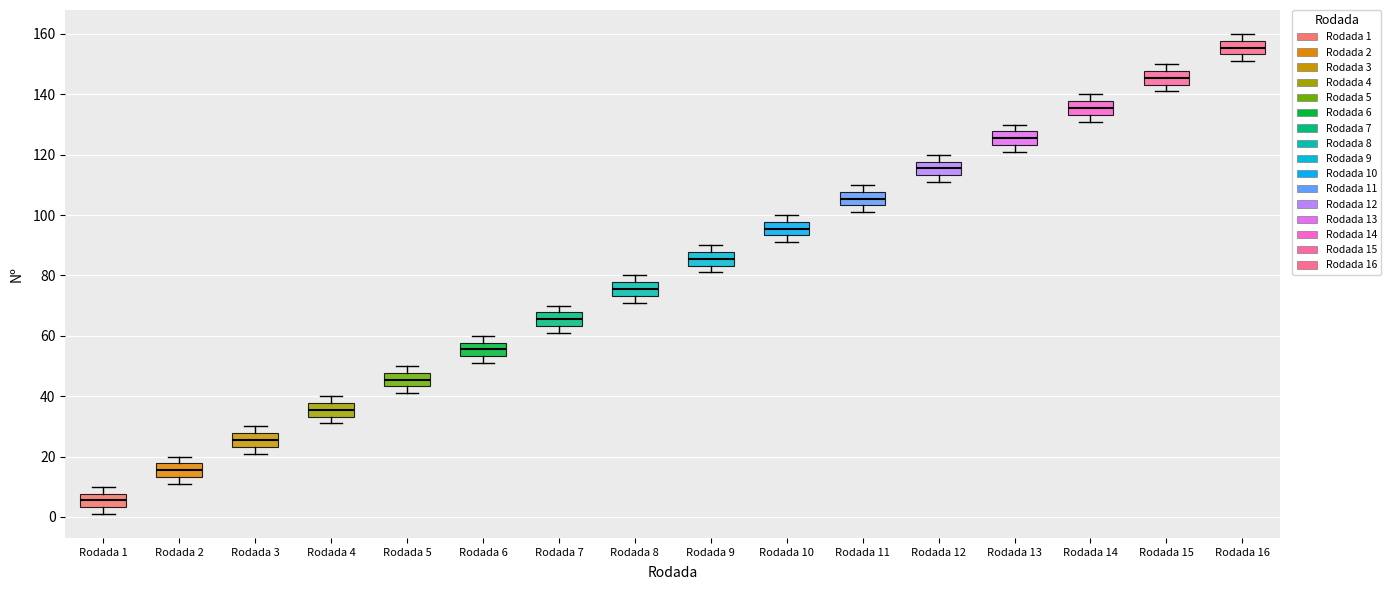

Where is the lower edge of the box for Rodada 6 on the y-axis? The values are not printed on the chart, so give them approximately, as read against the axis.

54